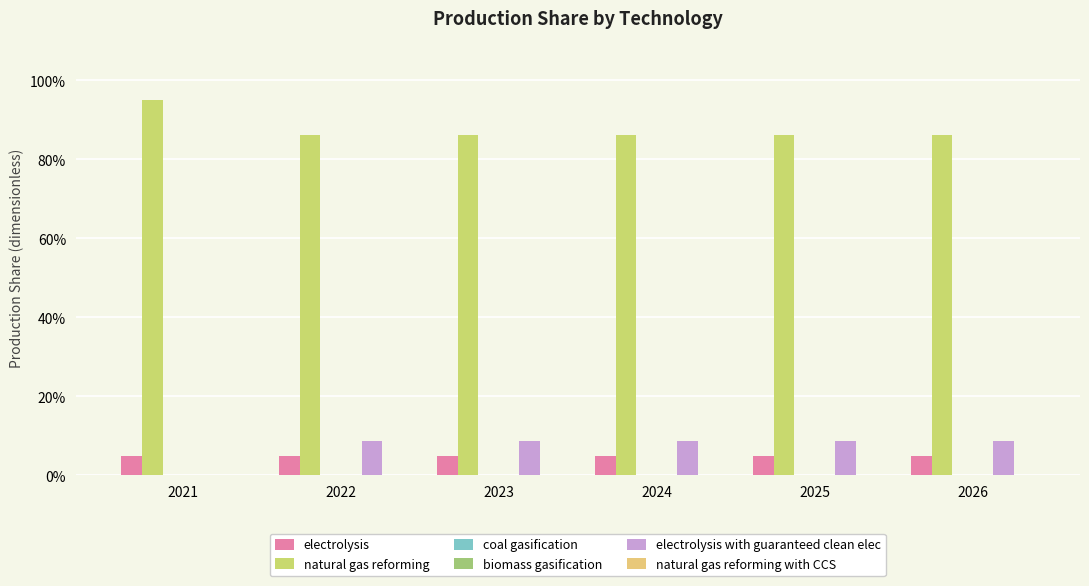

Reading left to right, extract all data points from this chart.

electrolysis: 0.1	0.1	0.1	0.1	0.1	0.1
natural gas reforming: 0.9	0.9	0.9	0.9	0.9	0.9
coal gasification: 0.0	0.0	0.0	0.0	0.0	0.0
biomass gasification: 0.0	0.0	0.0	0.0	0.0	0.0
electrolysis with guaranteed clean elec: 0.0	0.1	0.1	0.1	0.1	0.1
natural gas reforming with CCS: 0.0	0.0	0.0	0.0	0.0	0.0